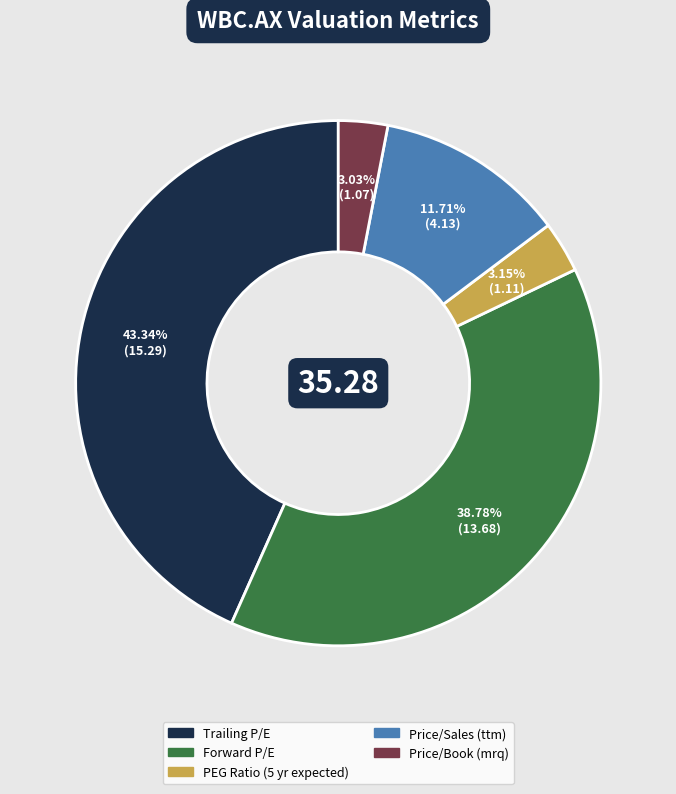

True or false: Price/Book (mrq) accounts for 14% of the total.

False